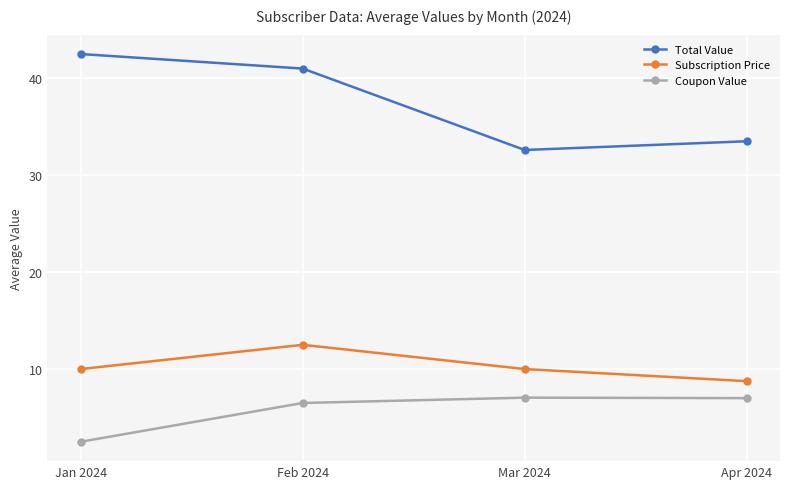

Rank the series by their maximum value, from highest to lowest.

Total Value, Subscription Price, Coupon Value